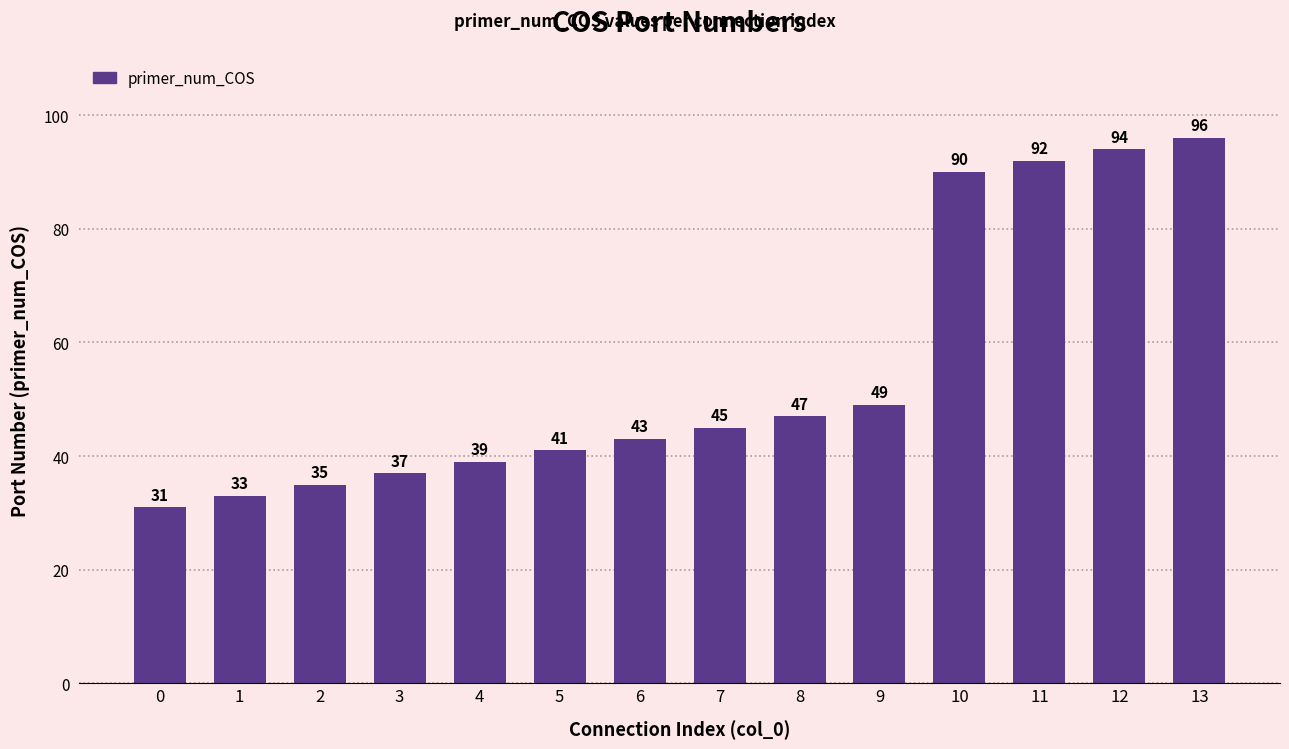

Rank the categories by value from highest to lowest.

13, 12, 11, 10, 9, 8, 7, 6, 5, 4, 3, 2, 1, 0